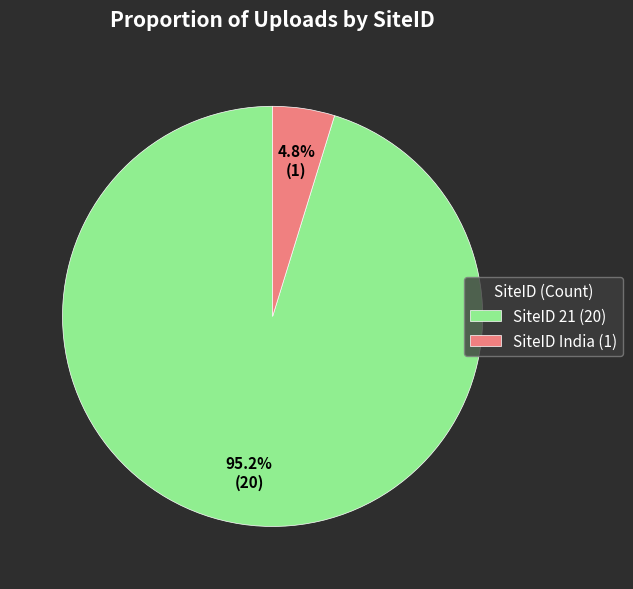

Combined, do SiteID 21 (20) and SiteID India (1) account for over 50%?

Yes